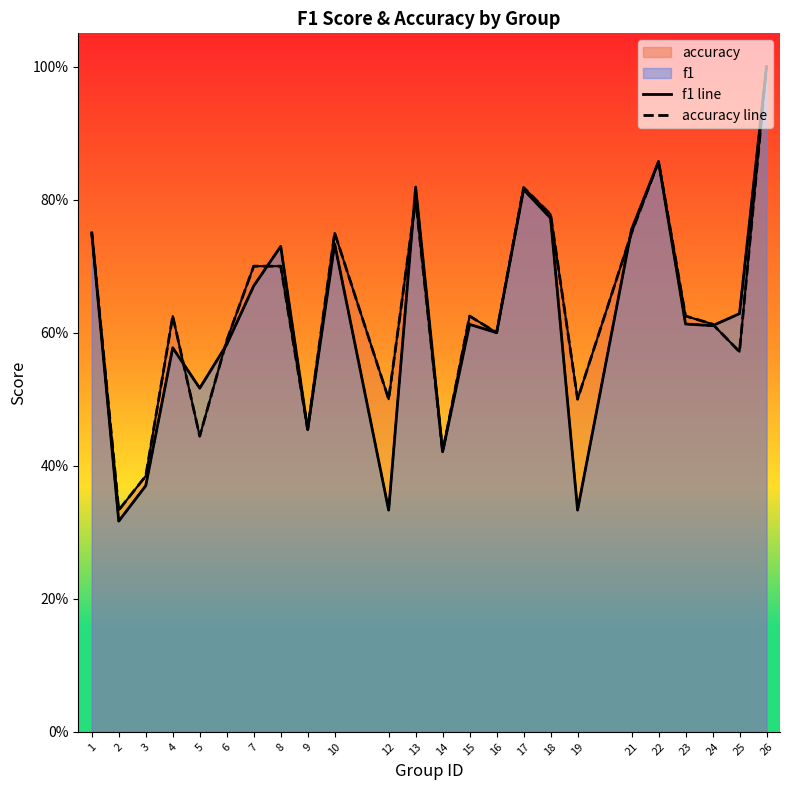

Reading left to right, what are all the values shown in this chart?

f1 line: 0.8	0.3	0.4	0.6	0.5	0.6	0.7	0.7	0.5	0.7	0.3	0.8	0.4	0.6	0.6	0.8	0.8	0.3	0.8	0.9	0.6	0.6	0.6	1.0
accuracy line: 0.8	0.3	0.4	0.6	0.4	0.6	0.7	0.7	0.5	0.8	0.5	0.8	0.4	0.6	0.6	0.8	0.8	0.5	0.8	0.9	0.6	0.6	0.6	1.0